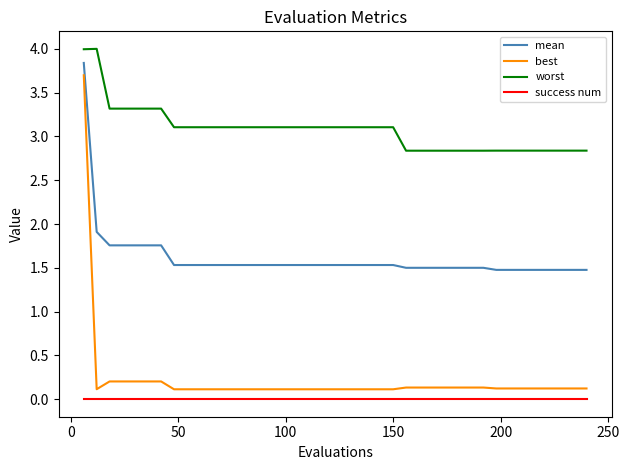

List the series in order of their peak value, highest first.

worst, mean, best, success num